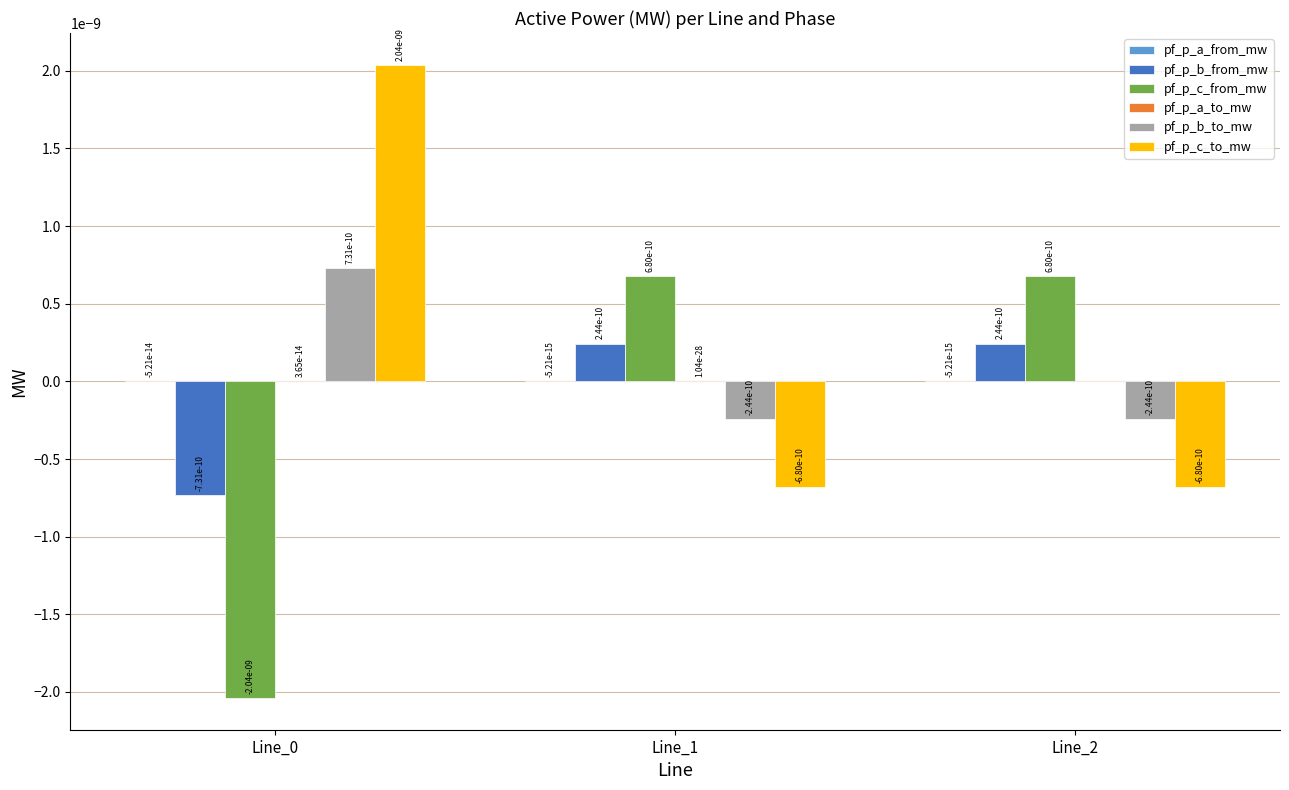

Is it true that pf_p_c_to_mw equals -0.0 at Line_1?

True